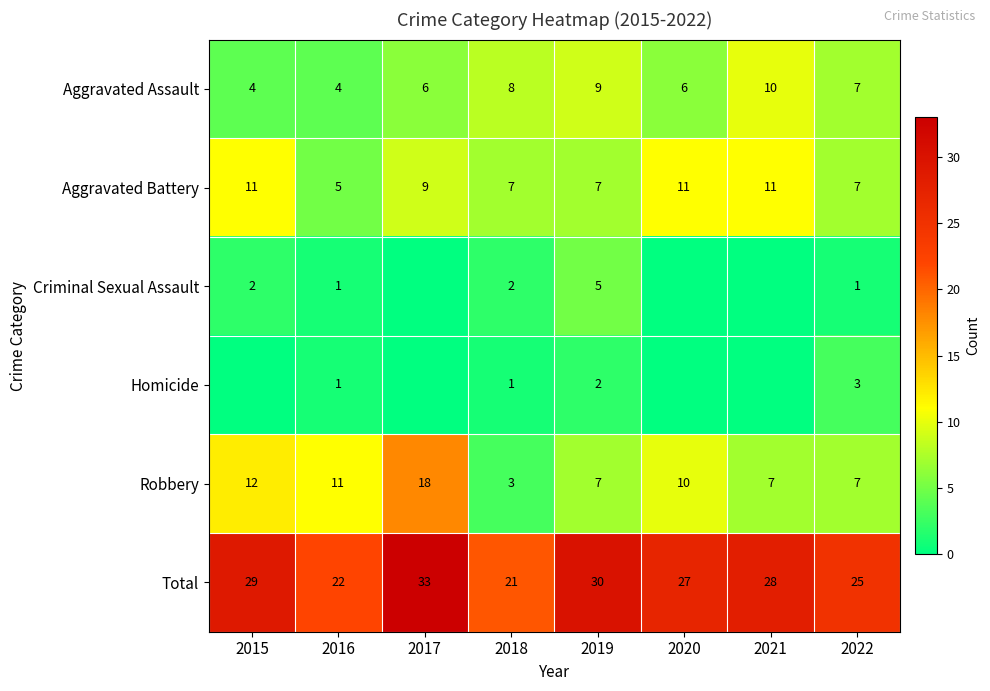

At how many categories does at least one series exceed 0?

8